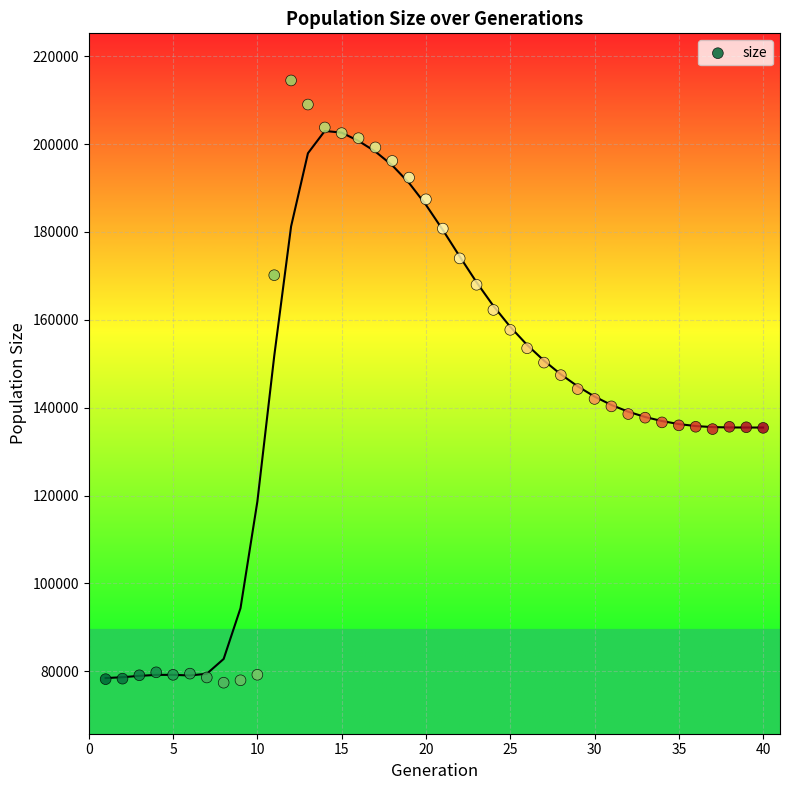

What is the range of X values (max minus min)?

39